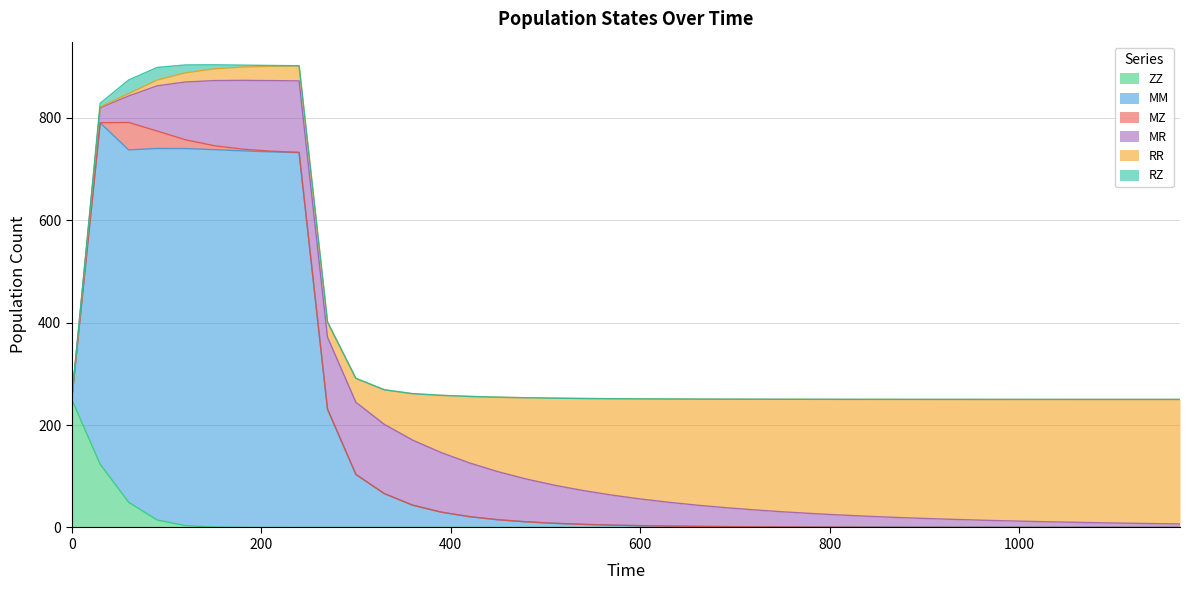

Is it true that RZ equals 15.4 at 120?

True